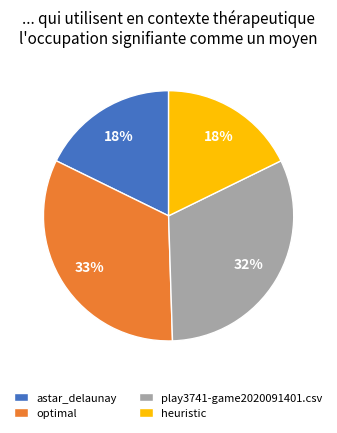

Does optimal account for over 50% of the chart?

No